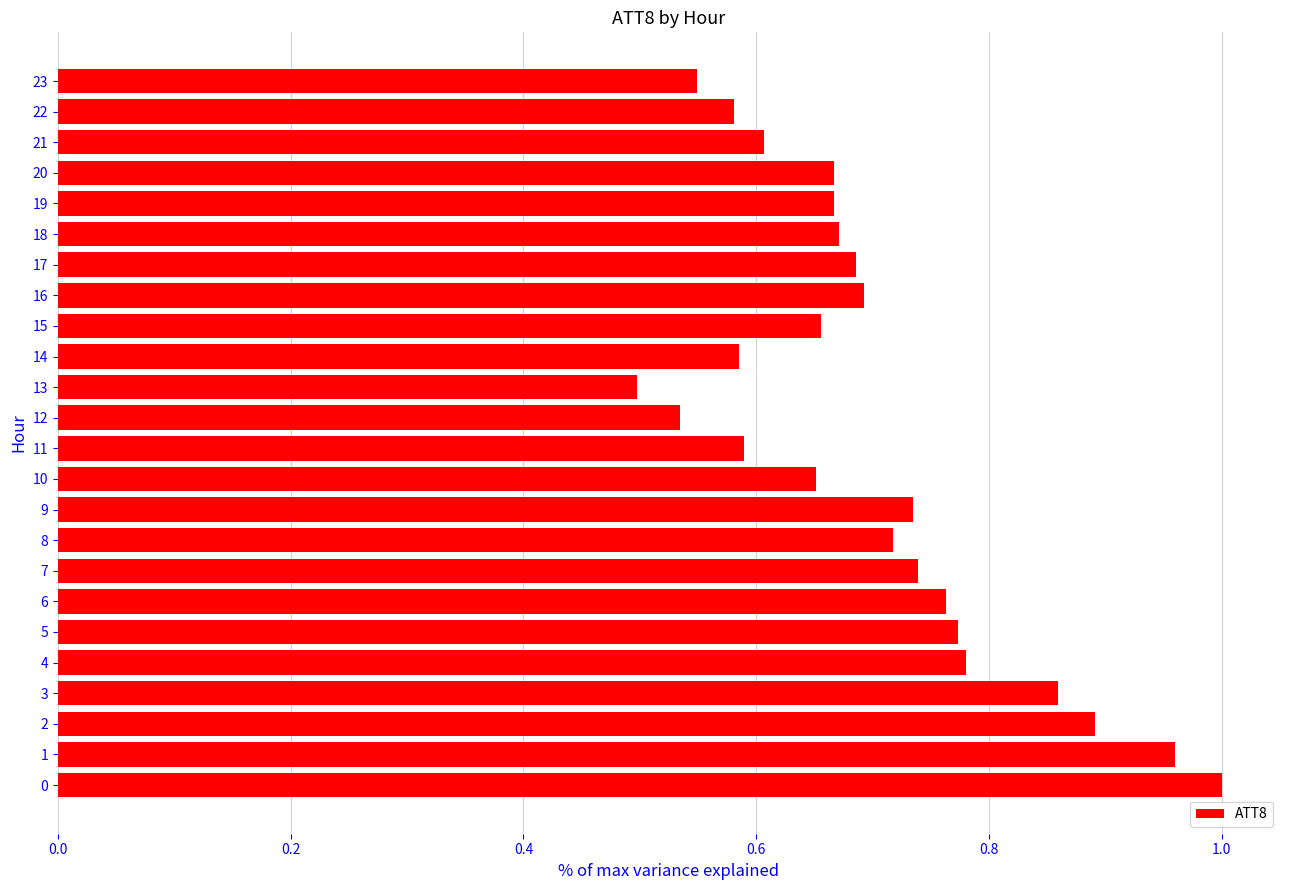

What is the change in value from 12 to 18?

+0.1